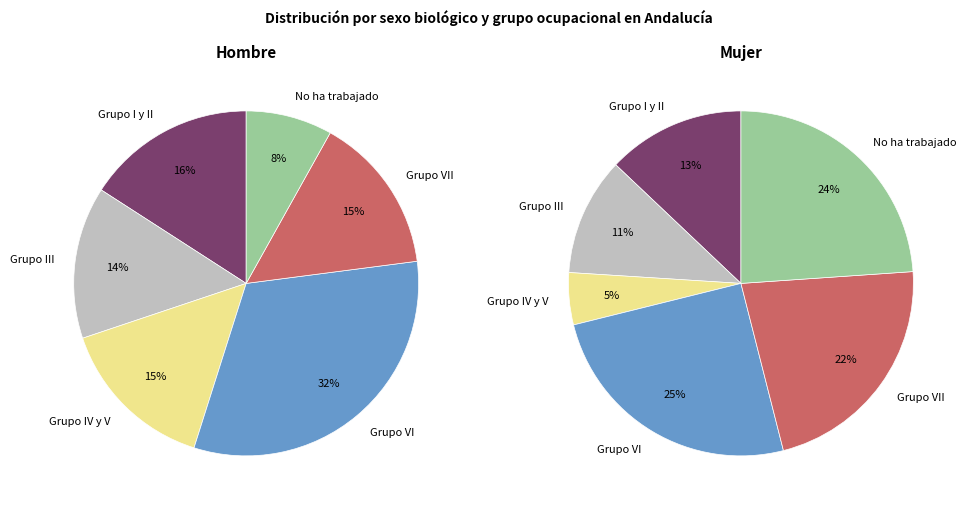

Count the number of slices in the pie.

6